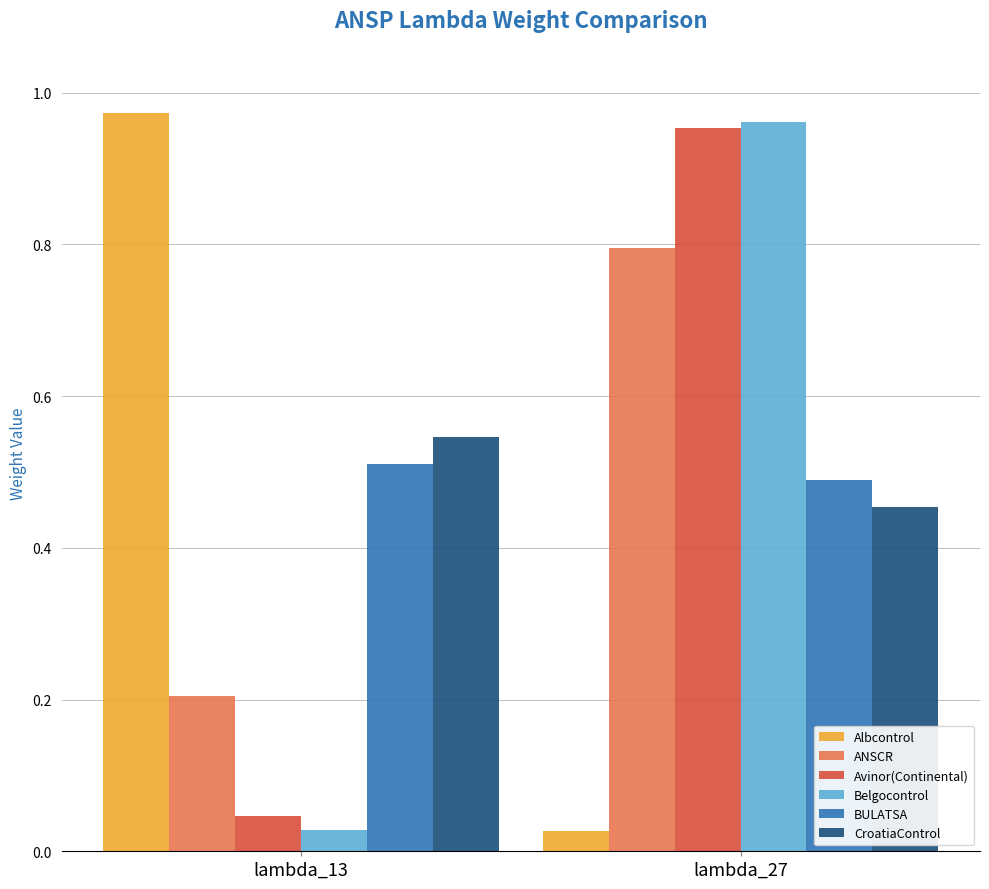

Count the number of categories in the chart.

2